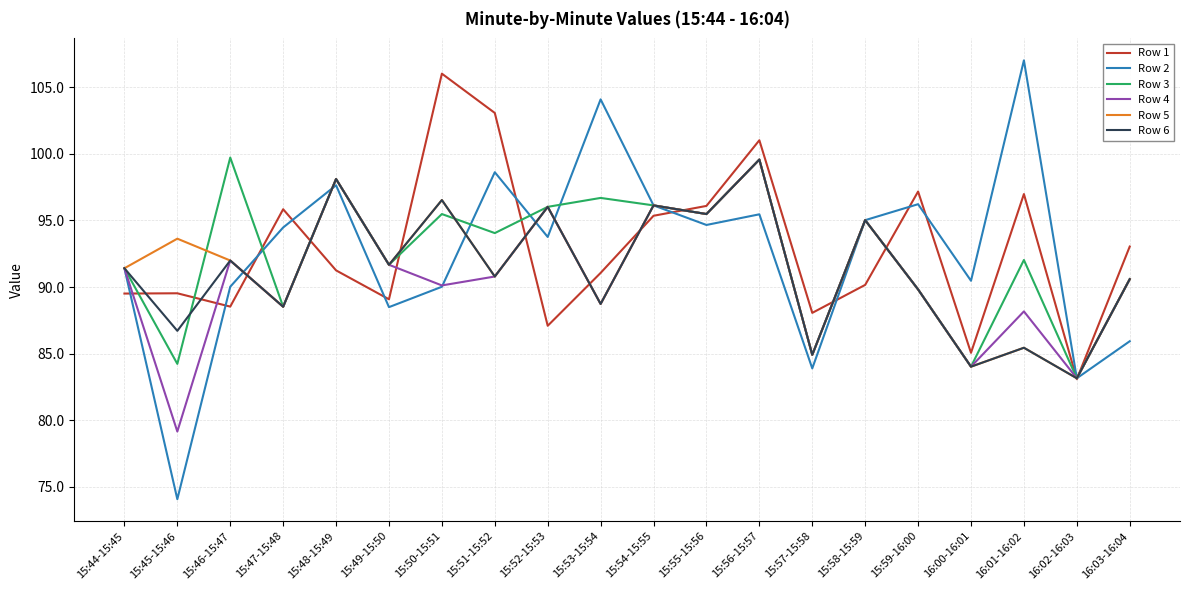

What position from the right is 15:58-15:59?

6